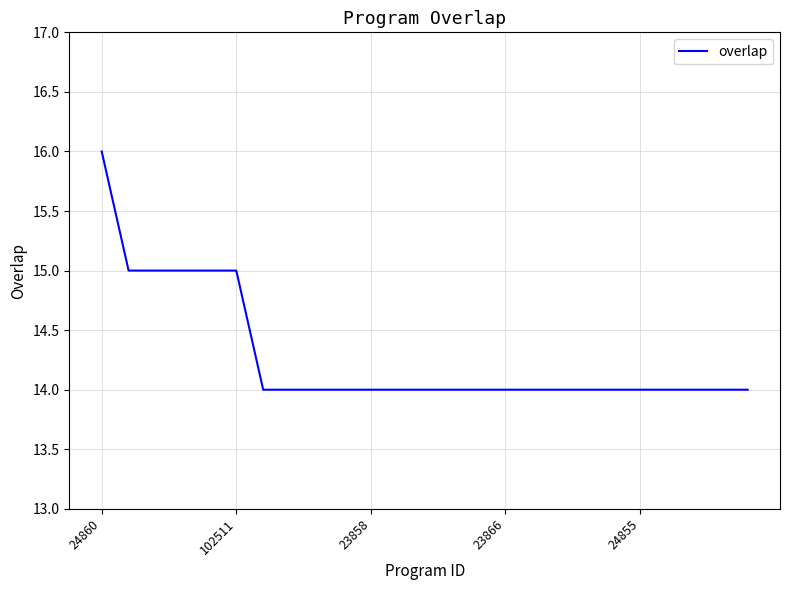

What is the smallest value displayed?

14